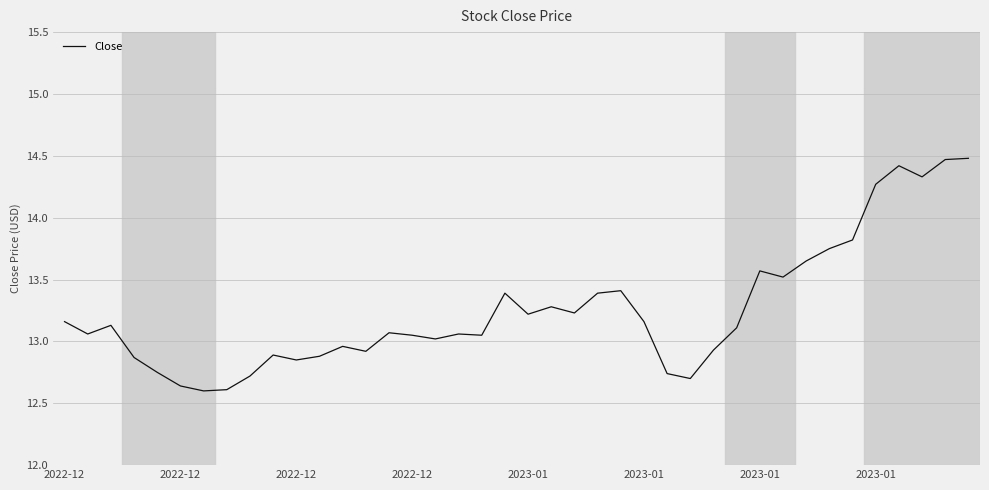

What is the maximum value shown in the chart?

14.5